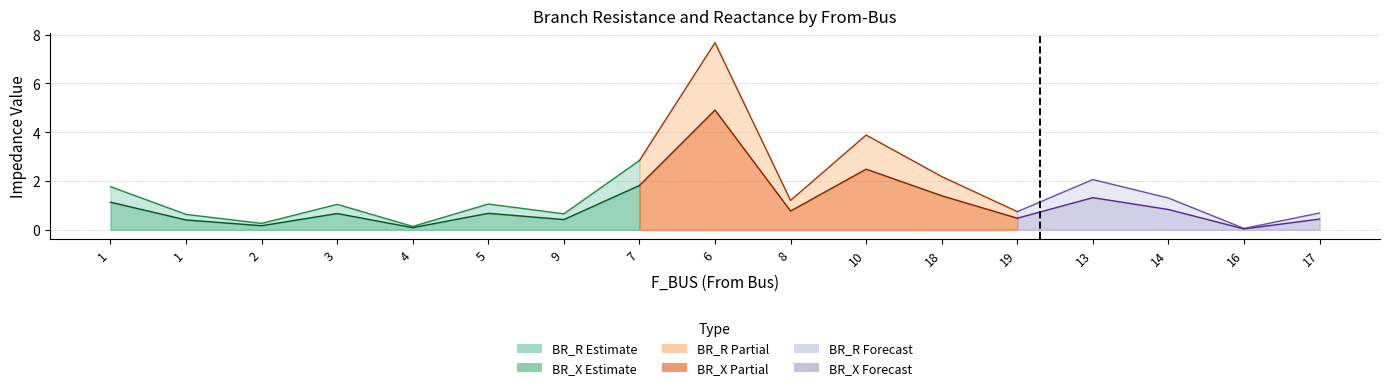

Reading left to right, what are all the values shown in this chart?

BR_R: 1.8	0.6	0.3	1.0	0.1	1.1	0.7	2.8	7.7	1.2	3.9	2.2	0.7	2.1	1.3	0.1	0.7
BR_X: 1.1	0.4	0.2	0.7	0.1	0.7	0.4	1.8	4.9	0.8	2.5	1.4	0.5	1.3	0.8	0.0	0.4